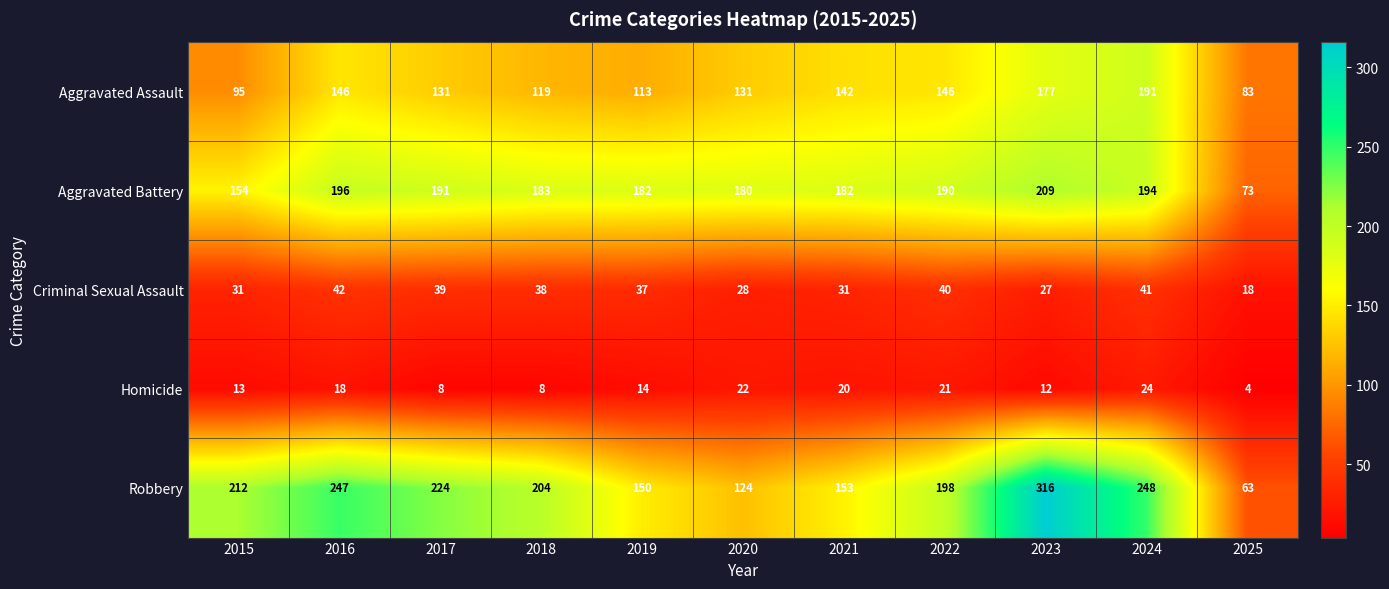

At which category is the sum across all series the highest?

2023